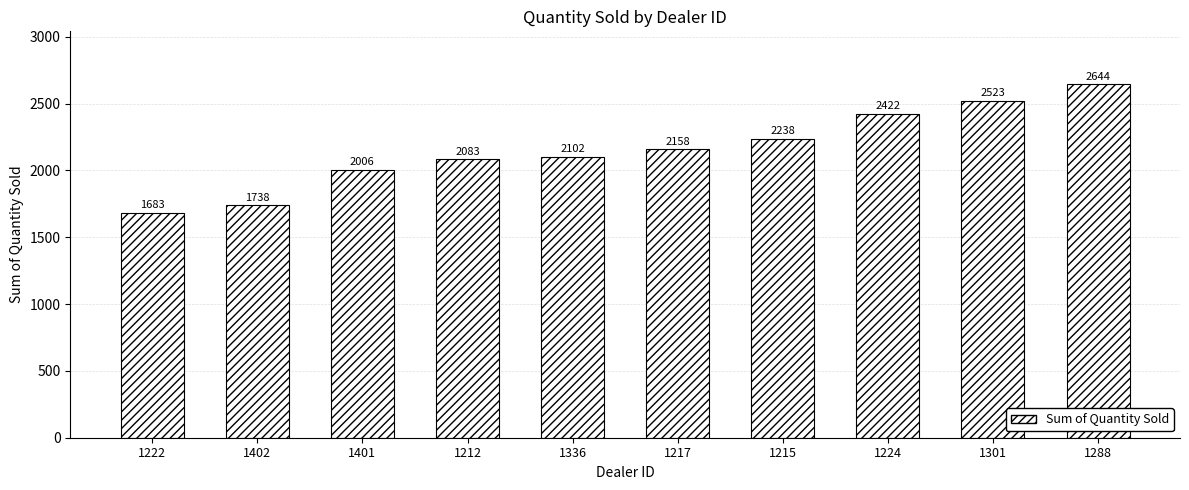

Is it true that the value at 1336 is 808?

False